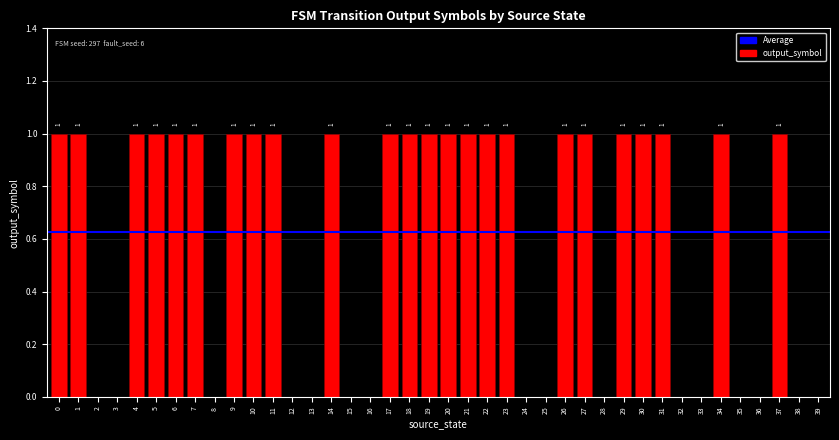

Is it true that the value at 37 is 1?

True